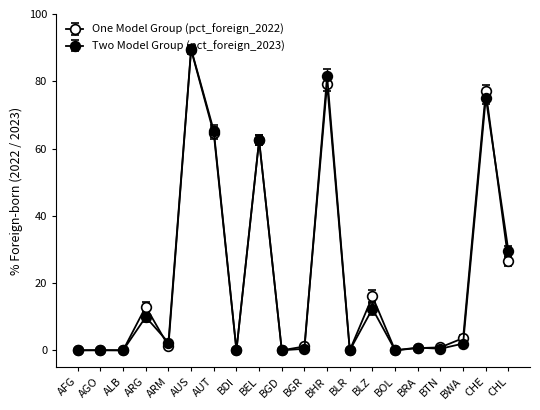

Which category has the lowest value across all series?

AFG